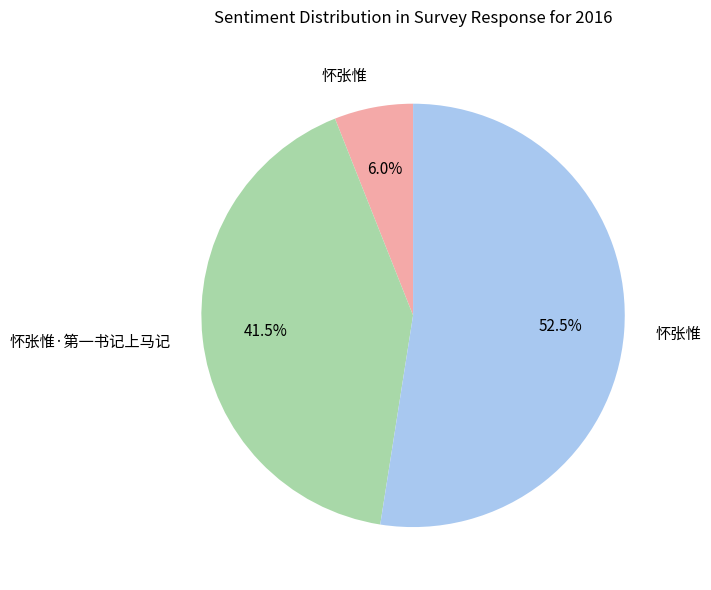

Does any single category account for the majority?

Yes